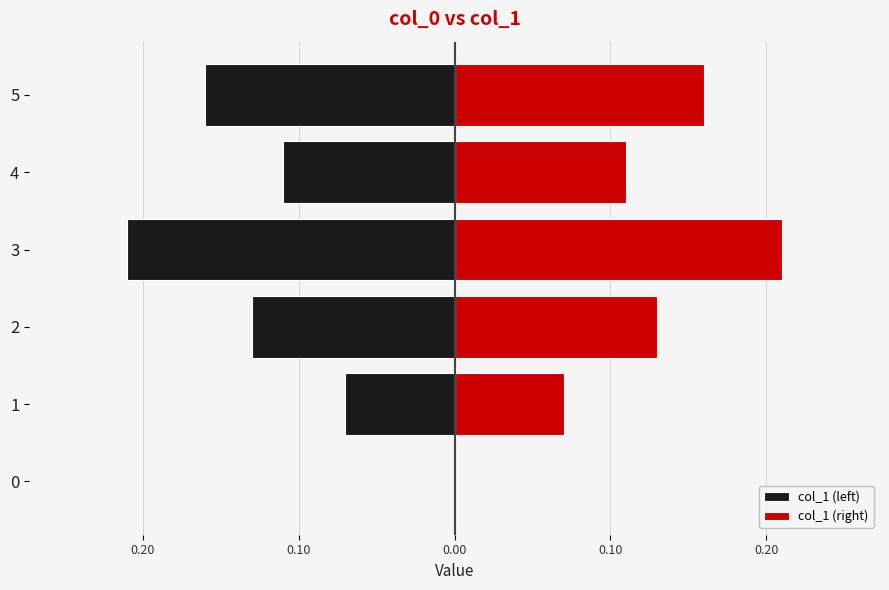

How many negative values does the col_1 (left) series have?

5